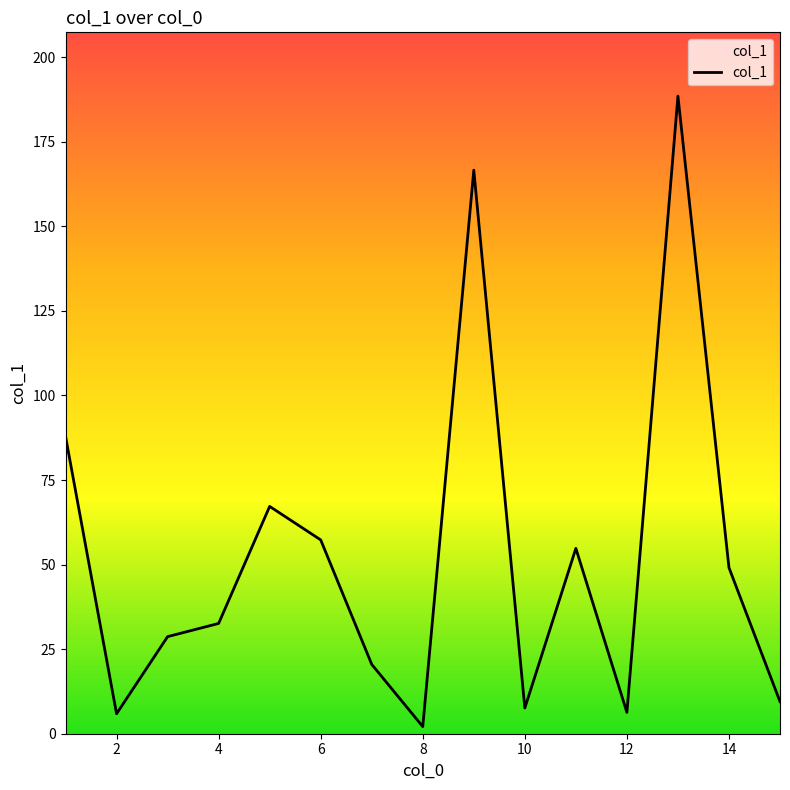

What is the difference between the maximum and minimum values?

186.4